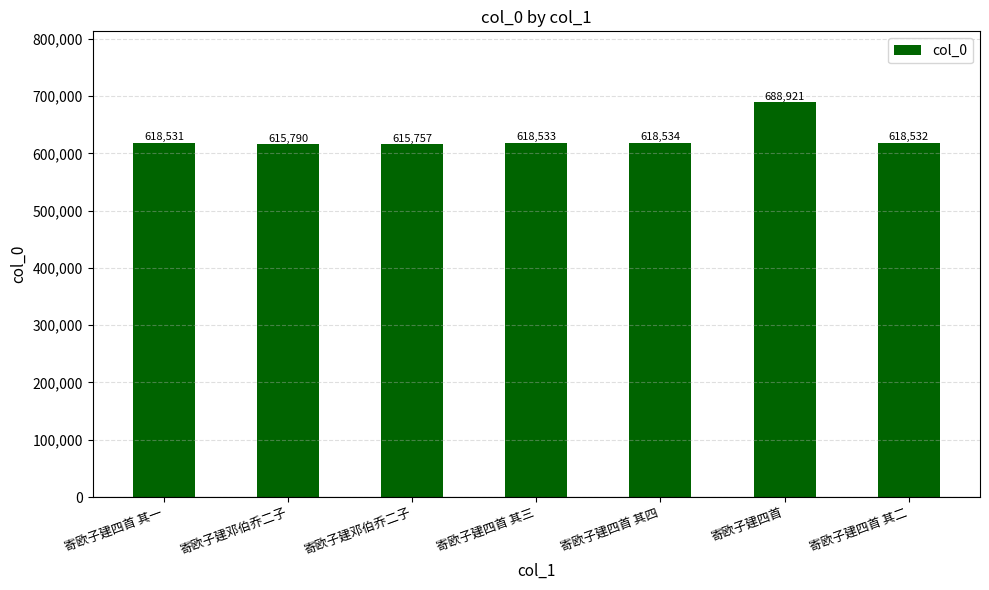

The chart shows a value of 902943 at 寄欧子建四首 其二. True or false?

False